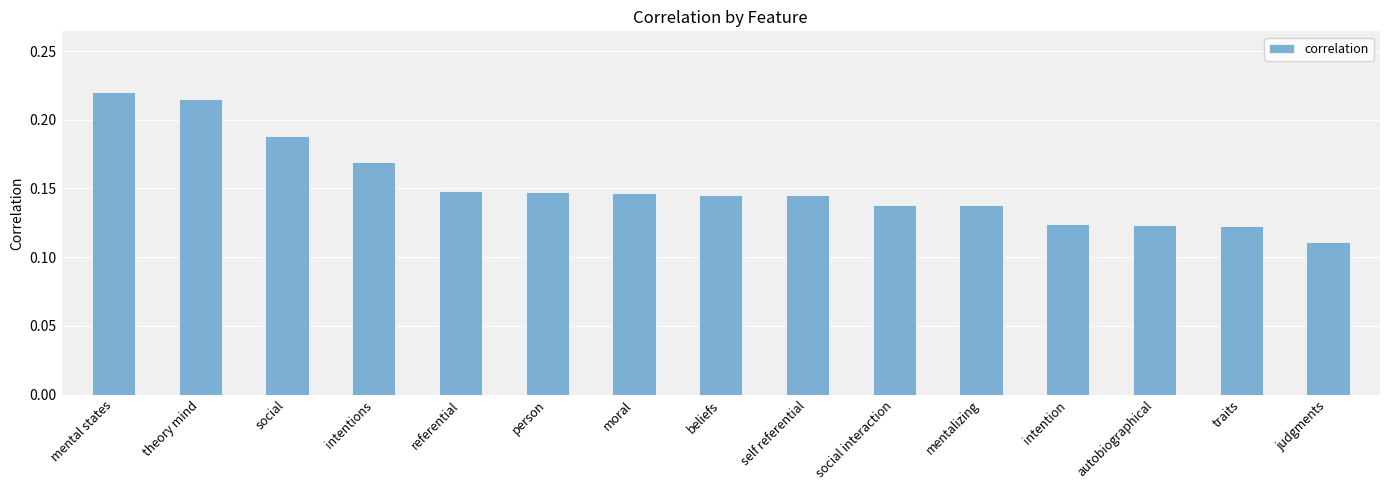

True or false: the data shows 0.2 at autobiographical.

False